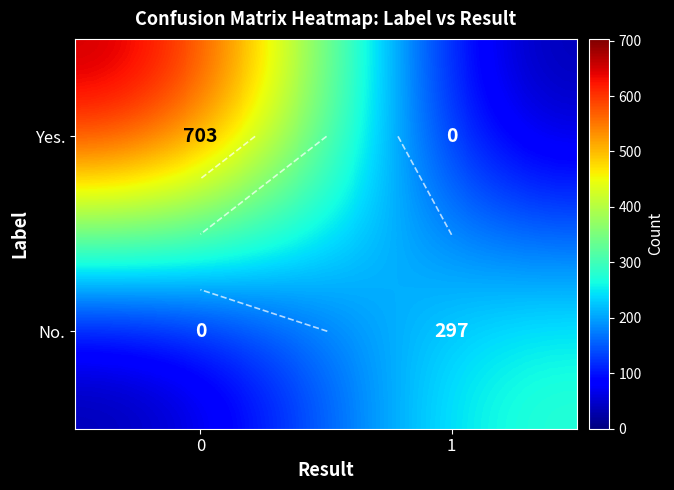

How many series are shown in this chart?

2